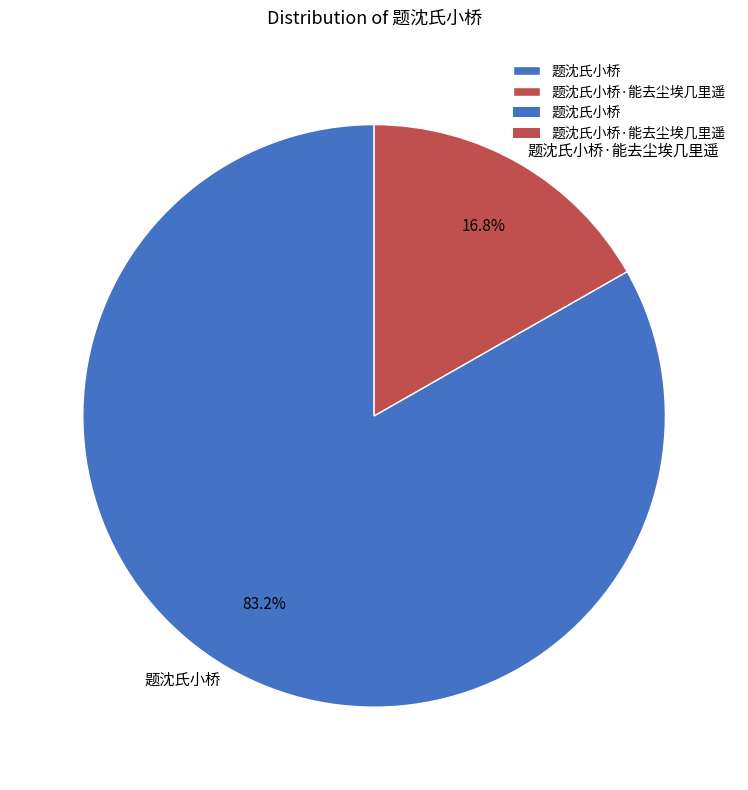

How many slices are in this pie chart?

2